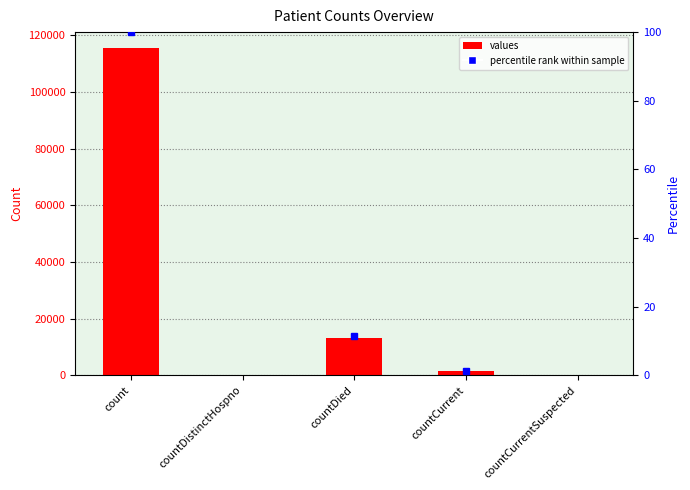

What is the label of the 1st bar from the right?

countCurrentSuspected